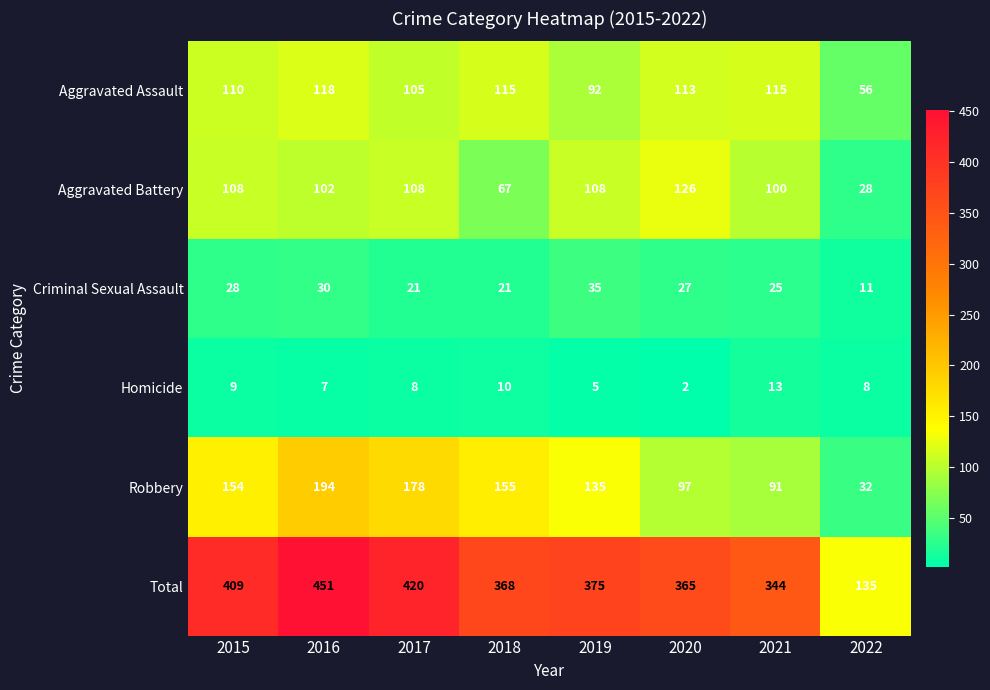

What is the minimum value shown in the chart?

2